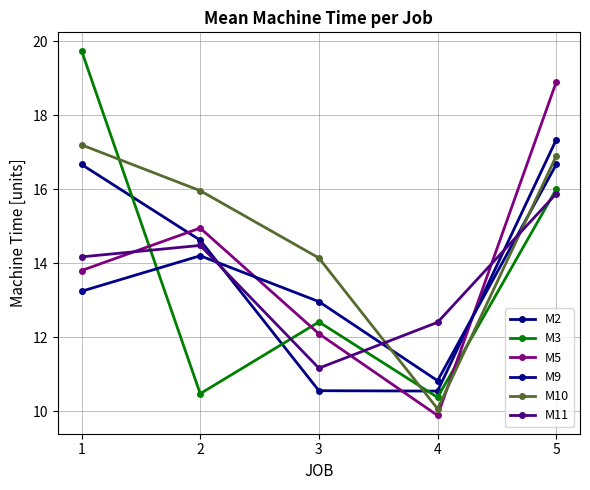

How many interior local valleys does the M2 series have?

1